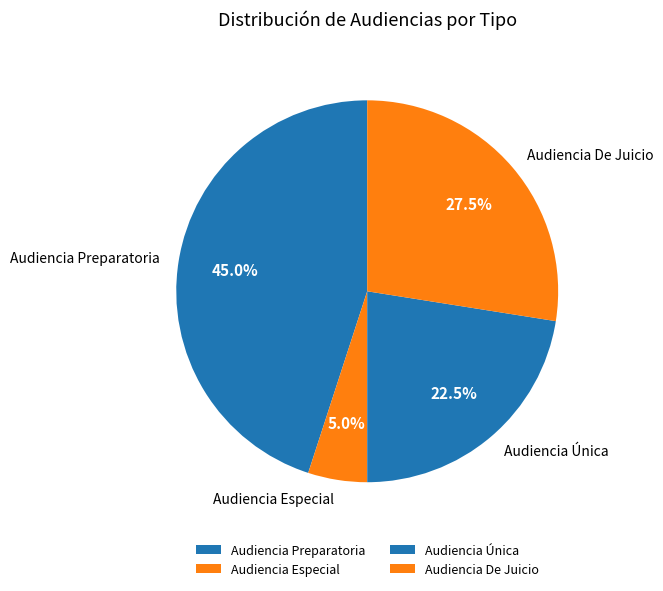

Is there a majority slice in this chart?

No